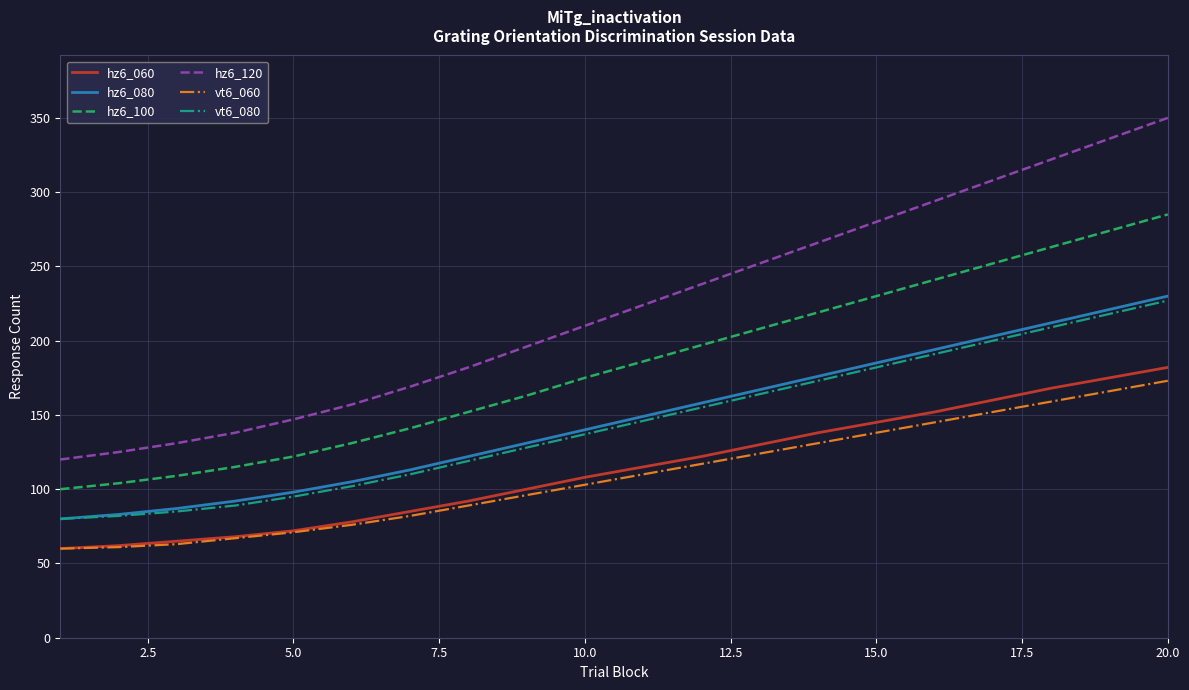

Does the chart have visible grid lines?

Yes